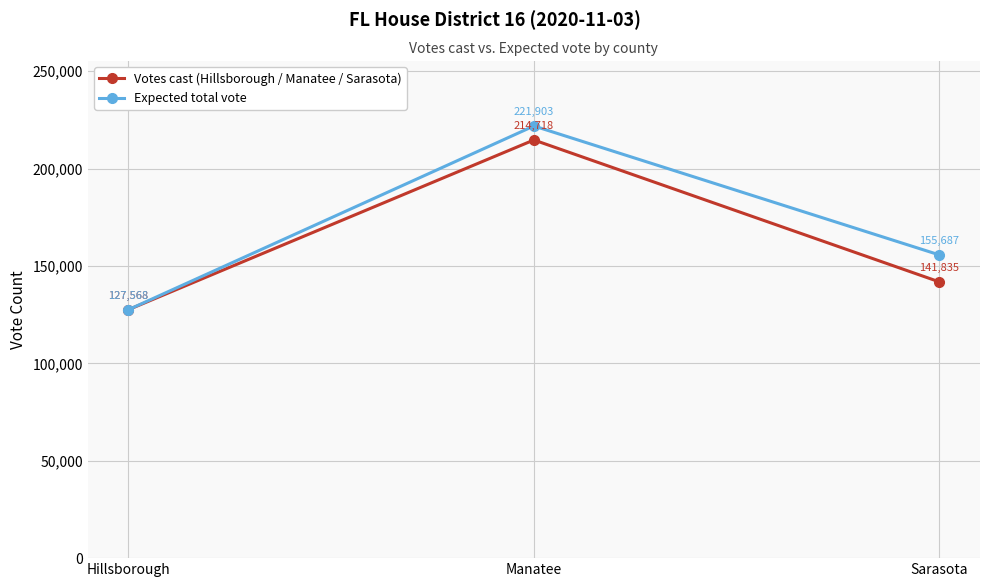

Is it true that Expected total vote equals 31857 at Sarasota?

False